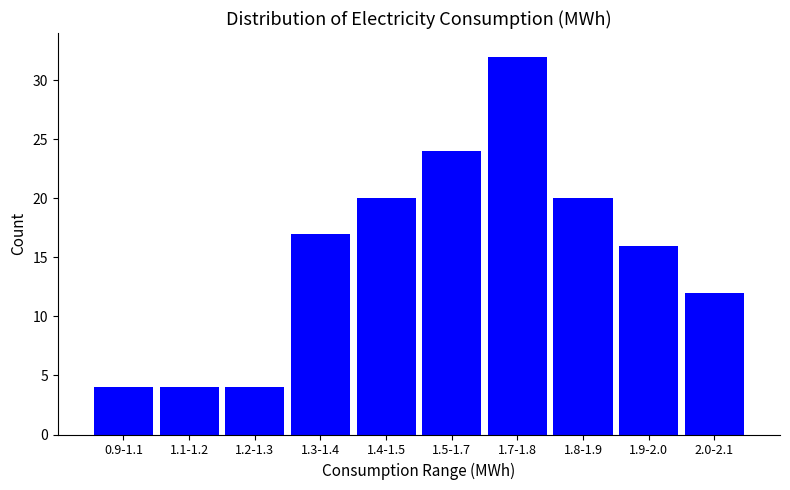

Reading left to right, what are all the values shown in this chart?

4	4	4	17	20	24	32	20	16	12